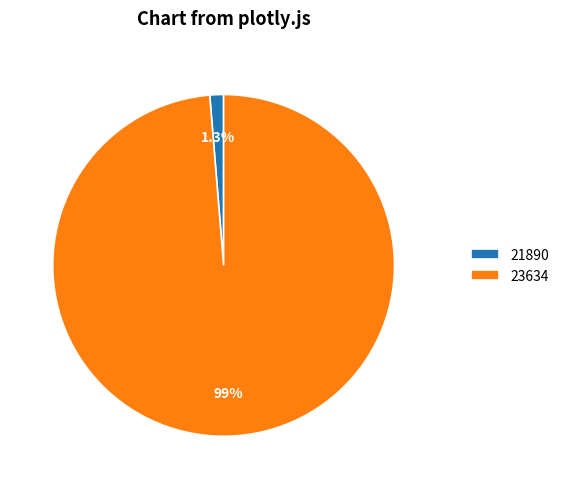

To the nearest percent, what is the average slice percentage?

50%